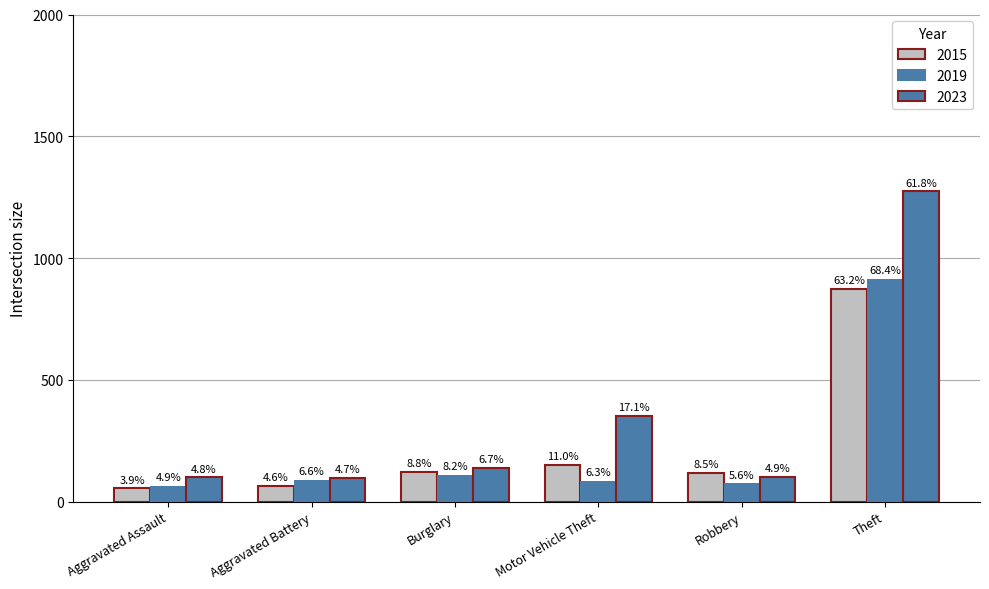

Reading left to right, transcribe all the data shown in this chart.

2015: 54	64	121	152	117	874
2019: 65	88	110	84	75	914
2023: 100	97	138	352	102	1274